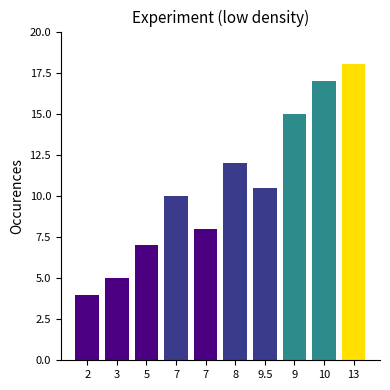

What is the difference between the maximum and second lowest values?

13.0